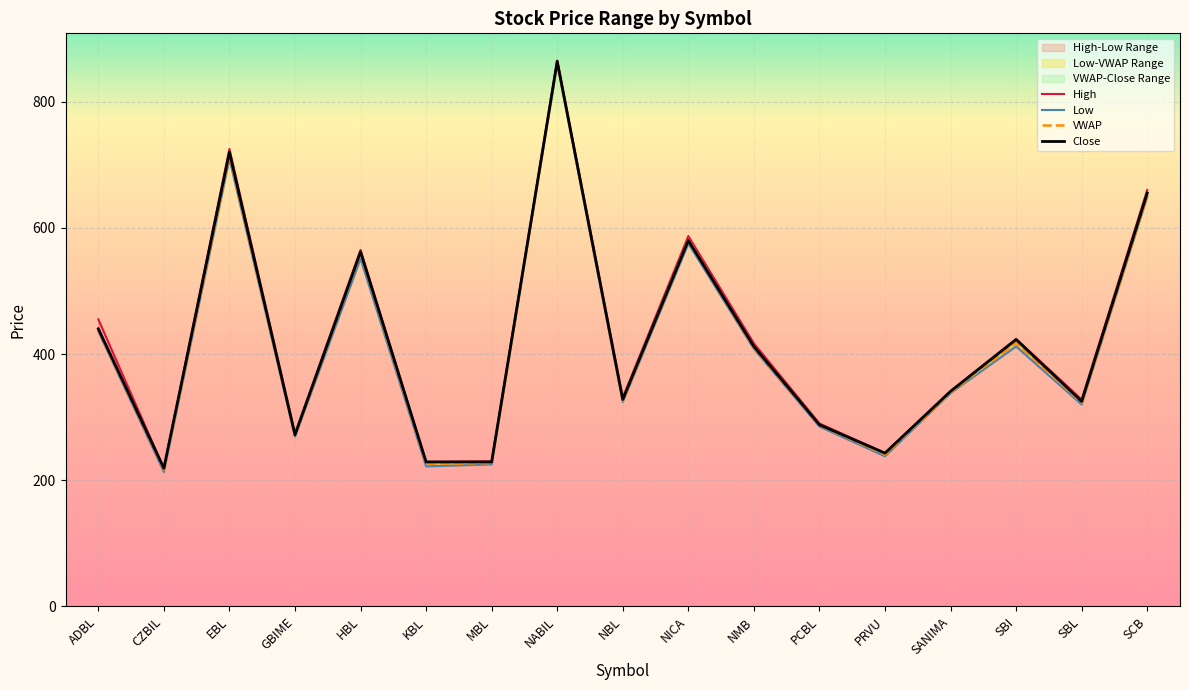

Which series changed the most between NABIL and PCBL?

Close